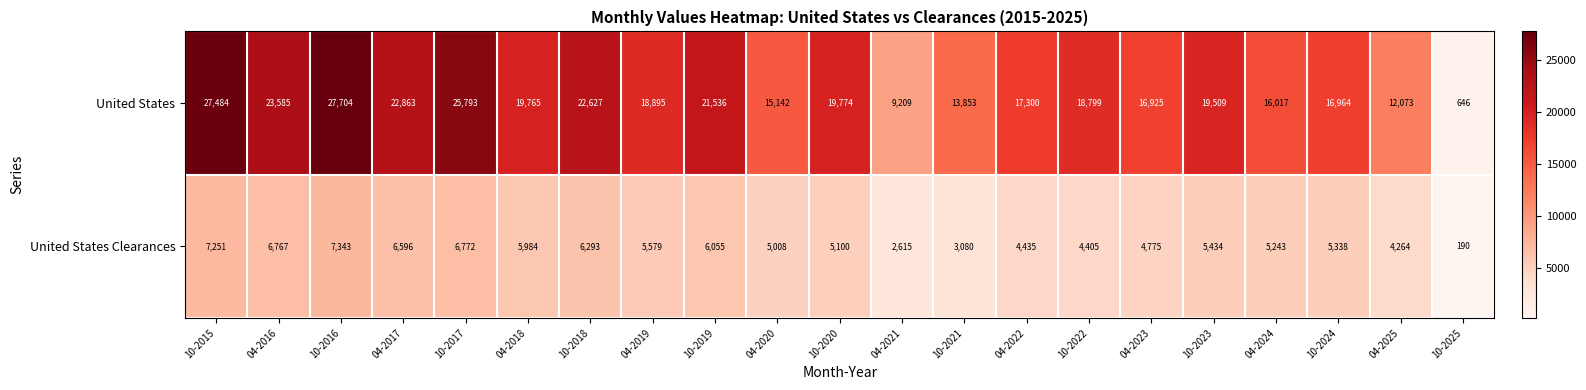

Is the value of United States at 04-2021 greater than the value of United States Clearances at 04-2016?

Yes